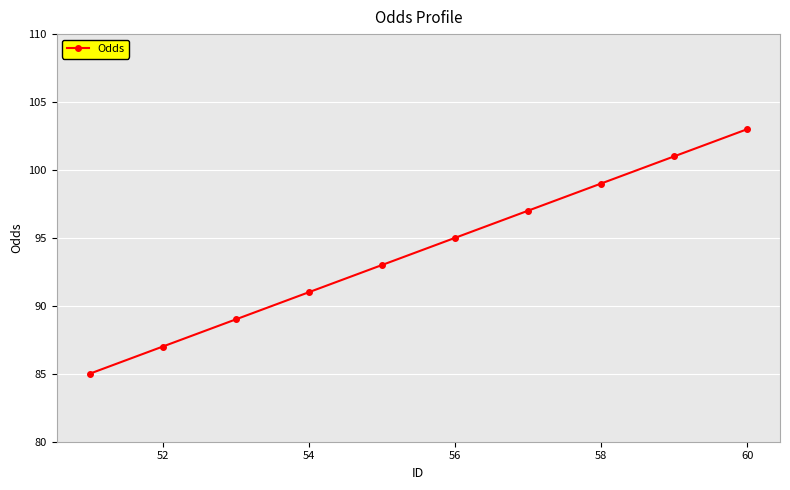

What is the maximum value shown in the chart?

103